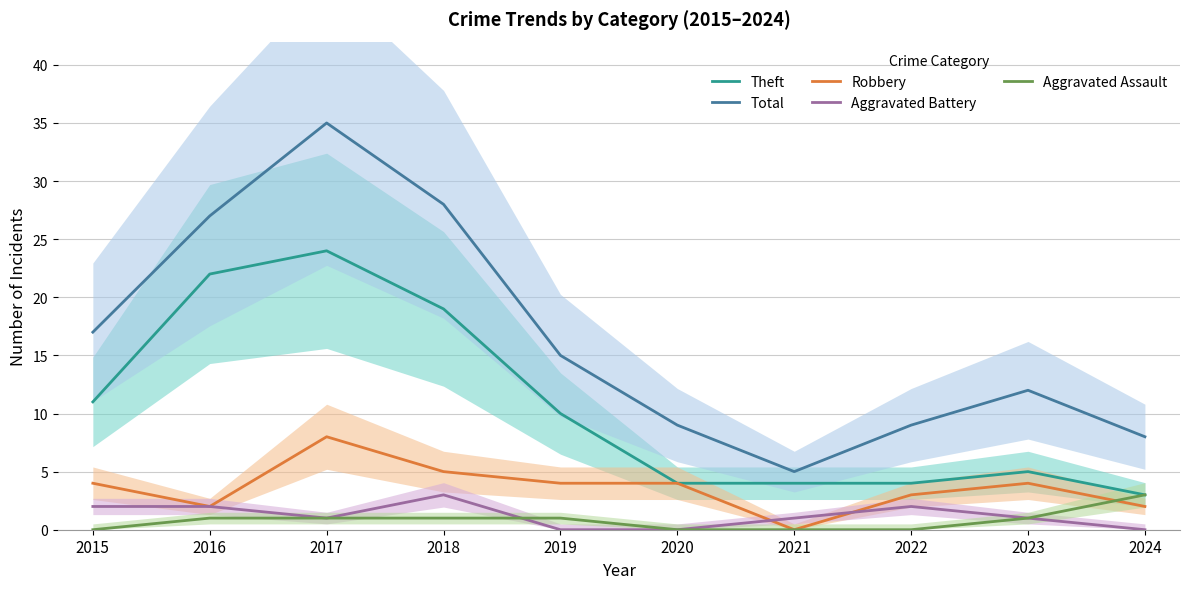

Which has a higher value, 2024 or 2016?

2016